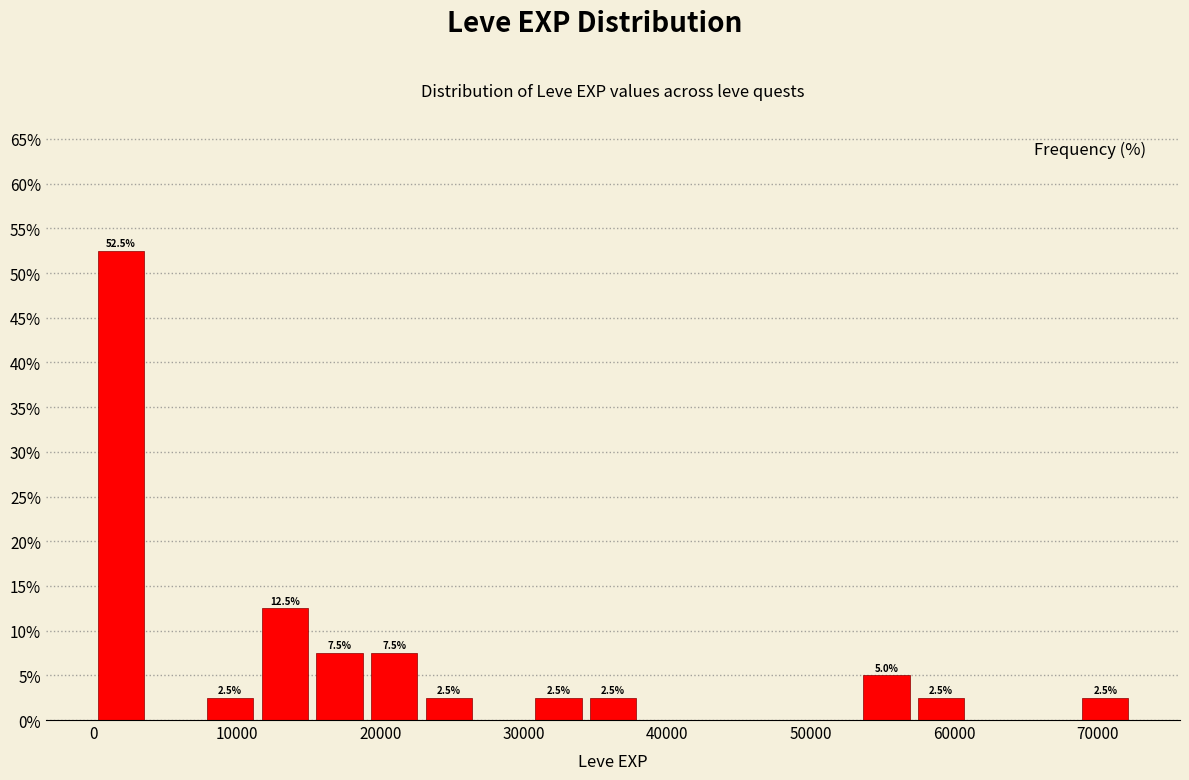

Read against the x-axis, roughly where is the centre of the tallest bar?

2000